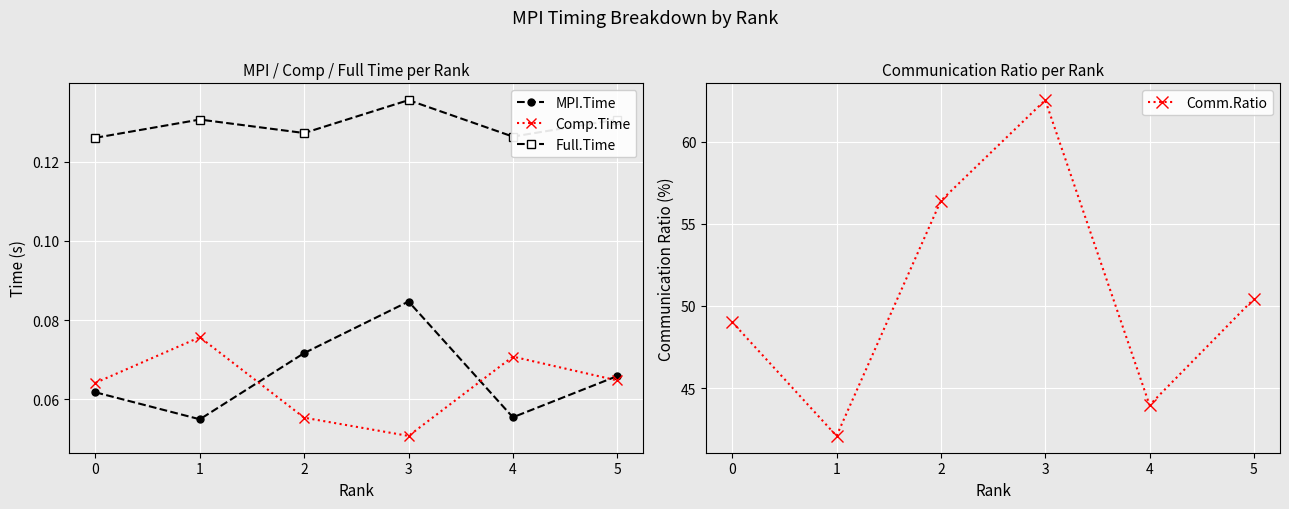

Reading left to right, transcribe all the data shown in this chart.

MPI.Time: 0.1	0.1	0.1	0.1	0.1	0.1
Comp.Time: 0.1	0.1	0.1	0.1	0.1	0.1
Full.Time: 0.1	0.1	0.1	0.1	0.1	0.1
Comm.Ratio: 49.0	42.1	56.4	62.5	44.0	50.4